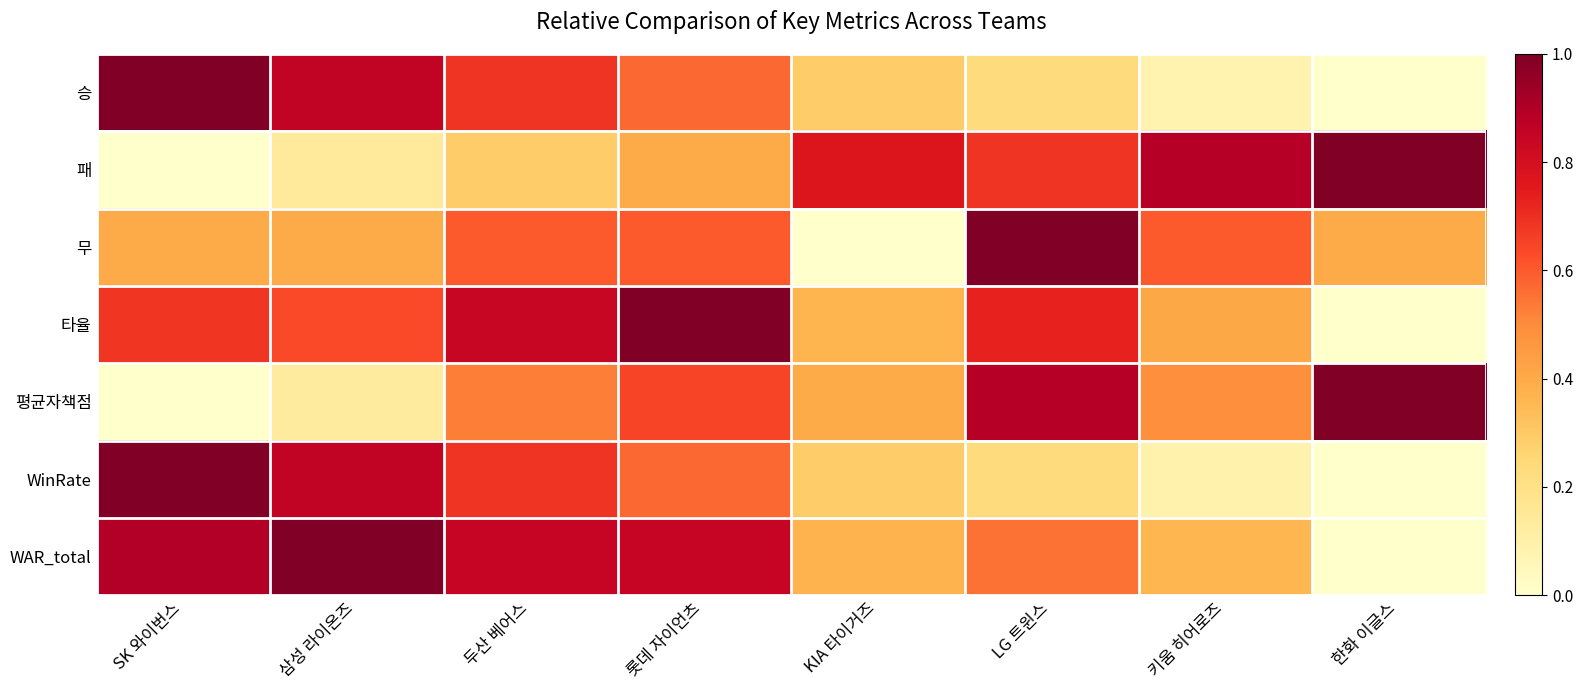

Between SK 와이번스 and 두산 베어스, which series saw the biggest shift?

평균자책점